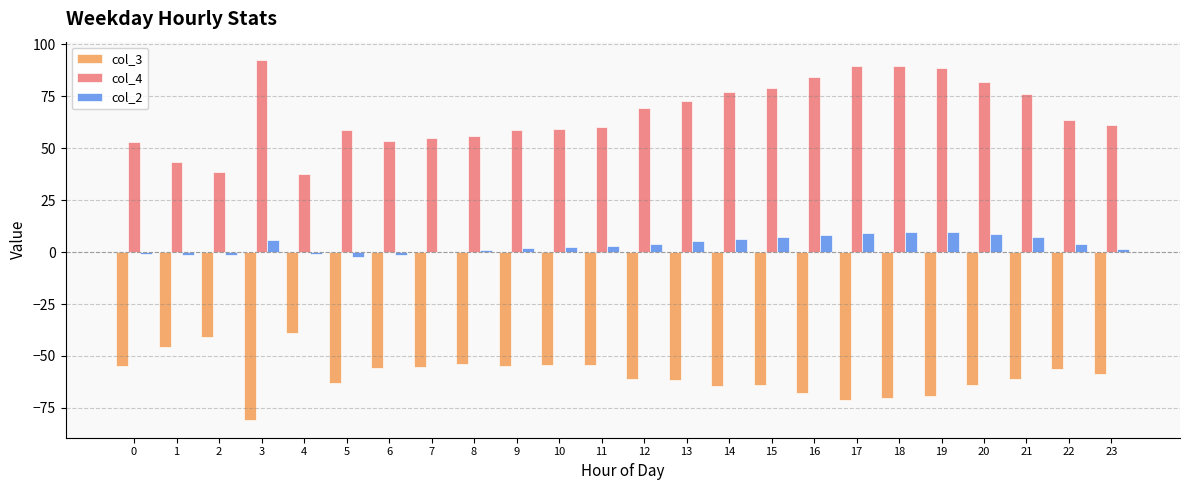

The col_3 series shows -55.0 at 9. True or false?

True